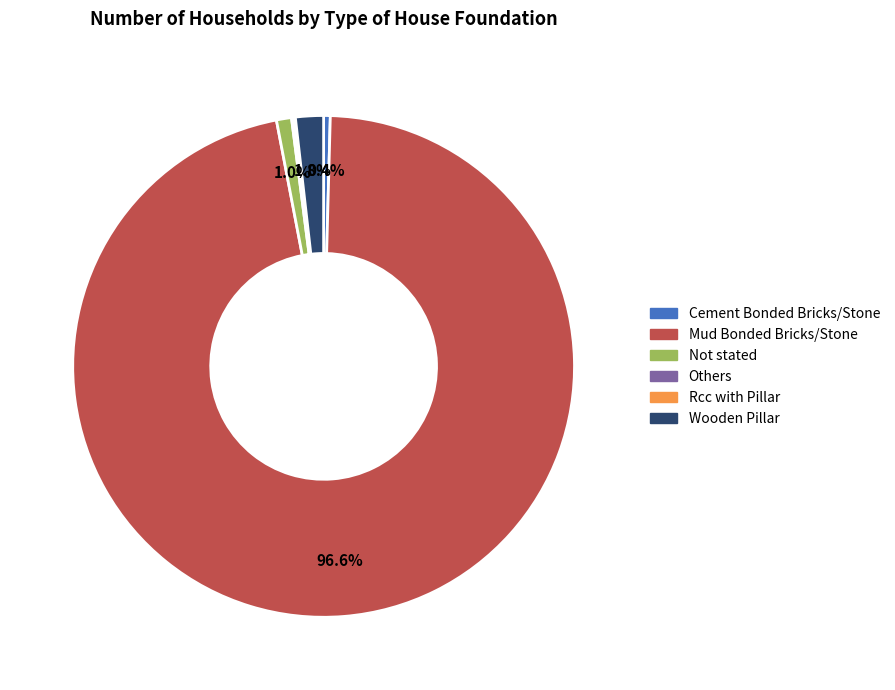

Which slice is the largest?

Mud Bonded Bricks/Stone